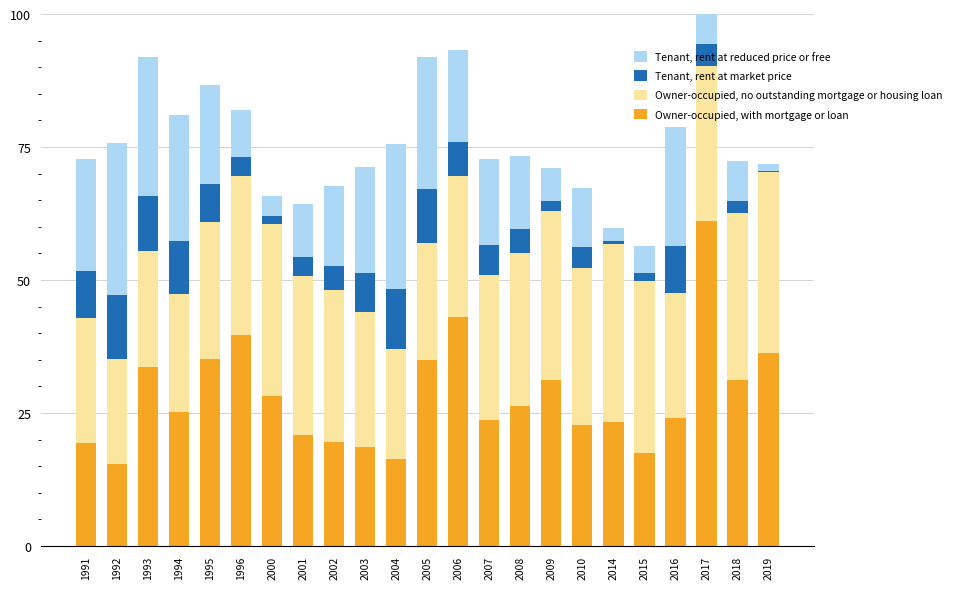

What is the greatest value displayed?

61.0